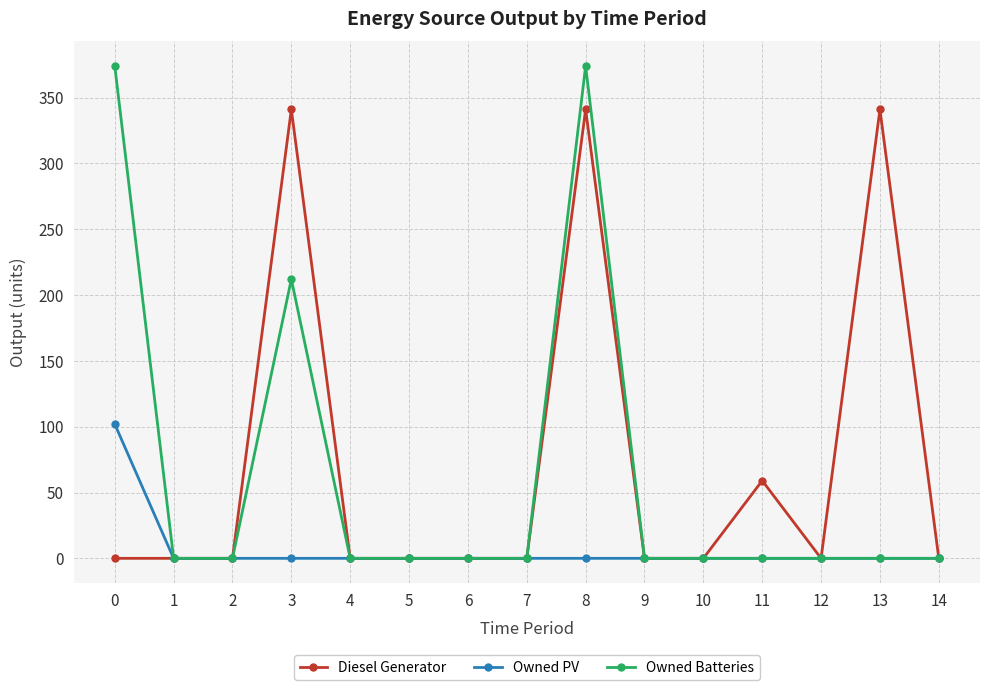

Which series changed the most between 11 and 13?

Diesel Generator